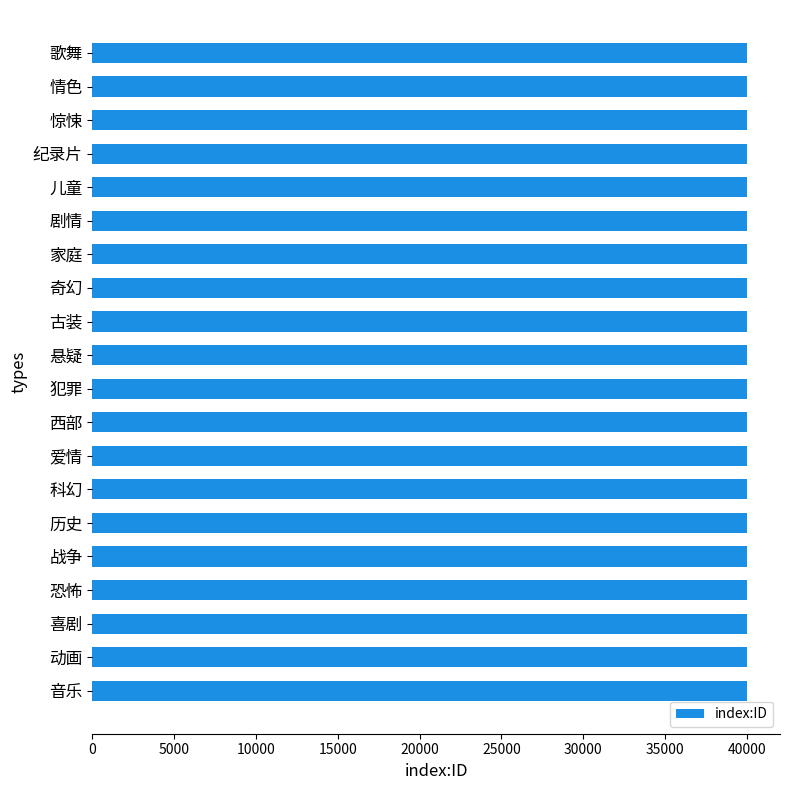

Approximately how many times larger is the value at 科幻 compared to 家庭?

1.0